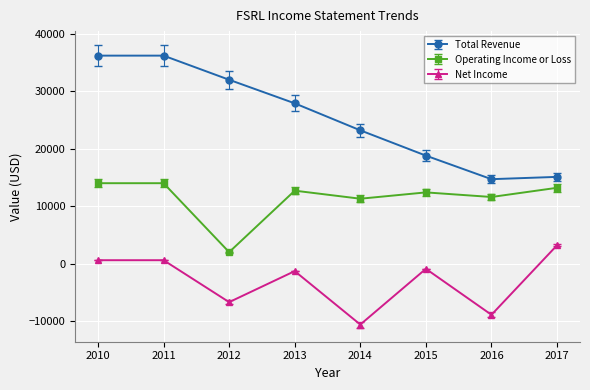

List the series in order of their overall mean, highest first.

Total Revenue, Operating Income or Loss, Net Income